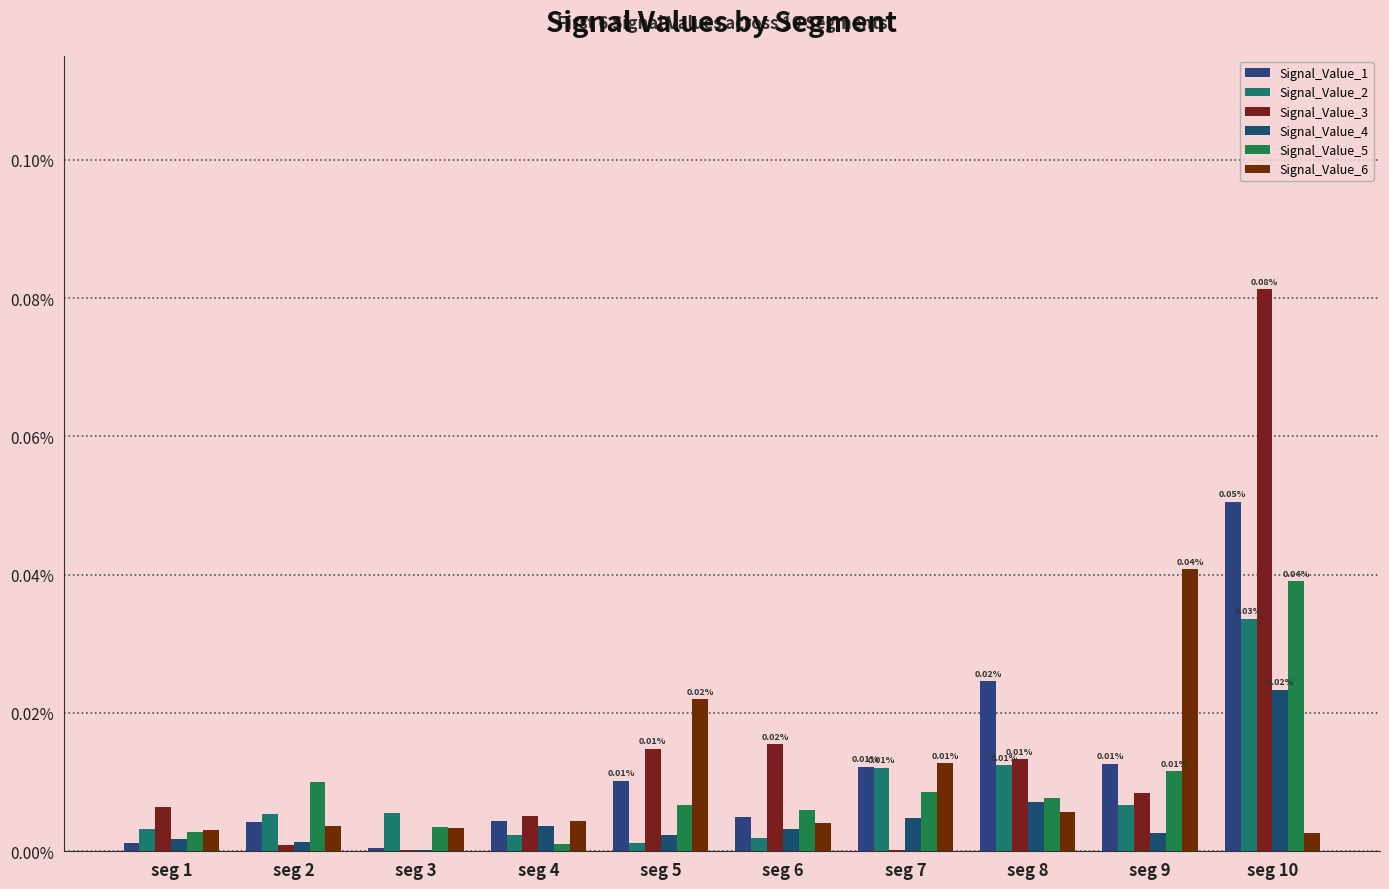

Which series has the largest range (max minus min)?

Signal_Value_3